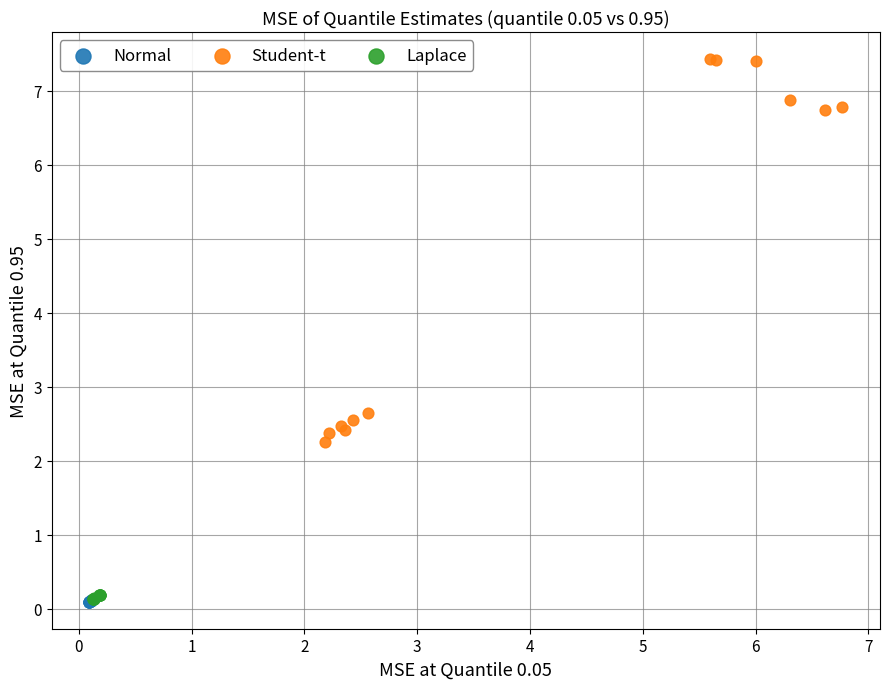

Which series contains the highest Y value?

Student-t